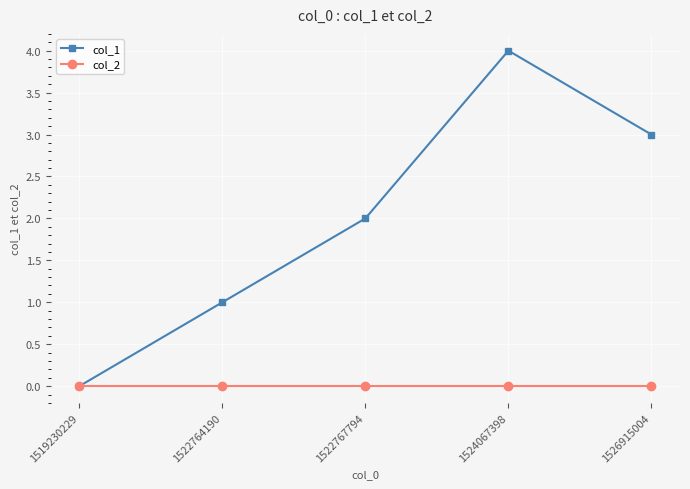

Which series has the widest spread of values?

col_1